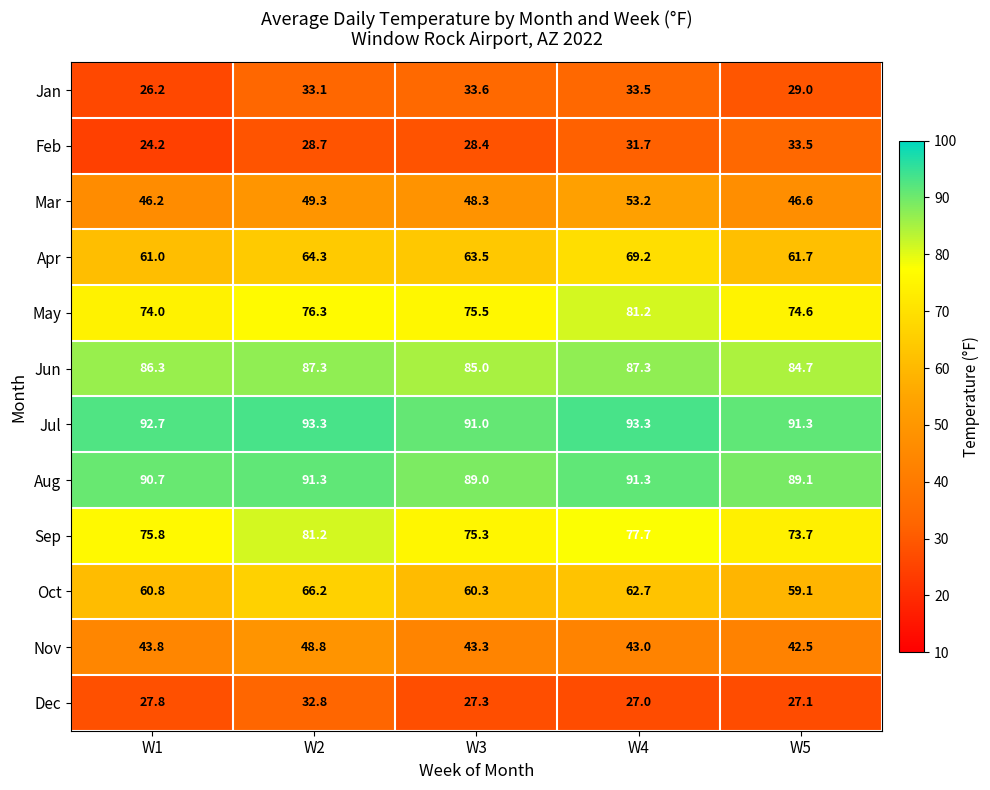

What is the average value of the Dec series?

28.4